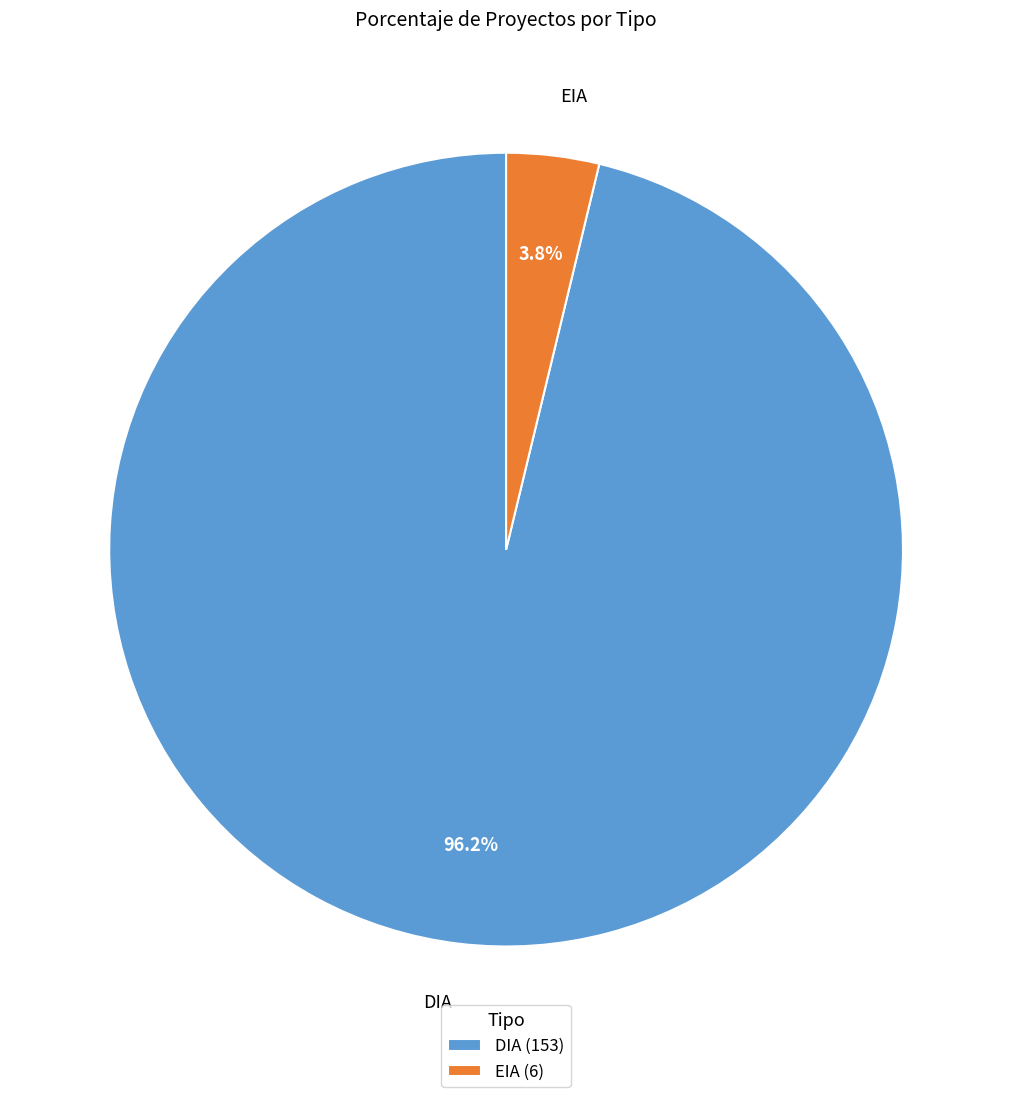

What is the majority slice?

DIA